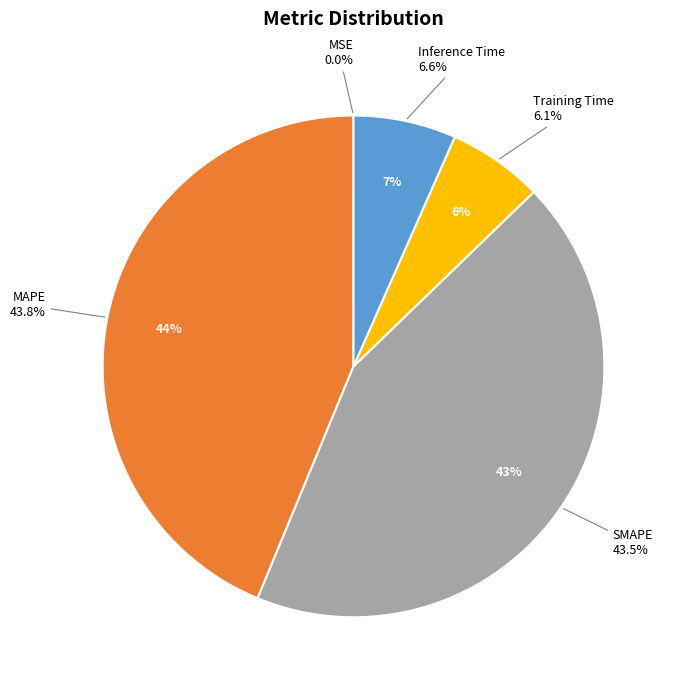

Does MAPE represent more than half of the total?

No